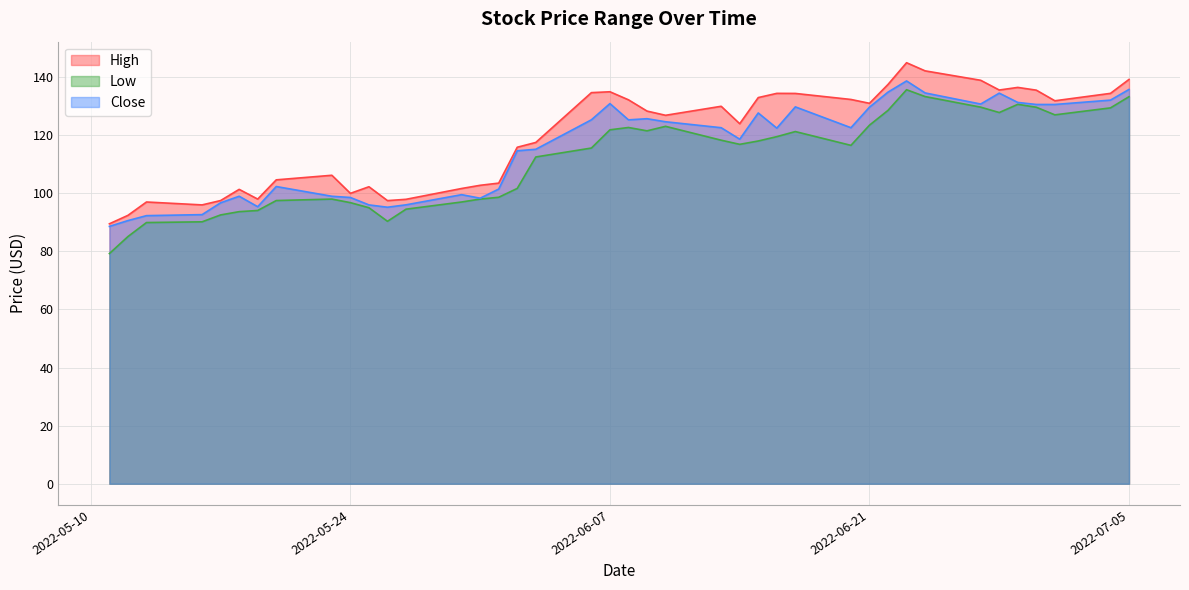

Which series has the largest range (max minus min)?

Low